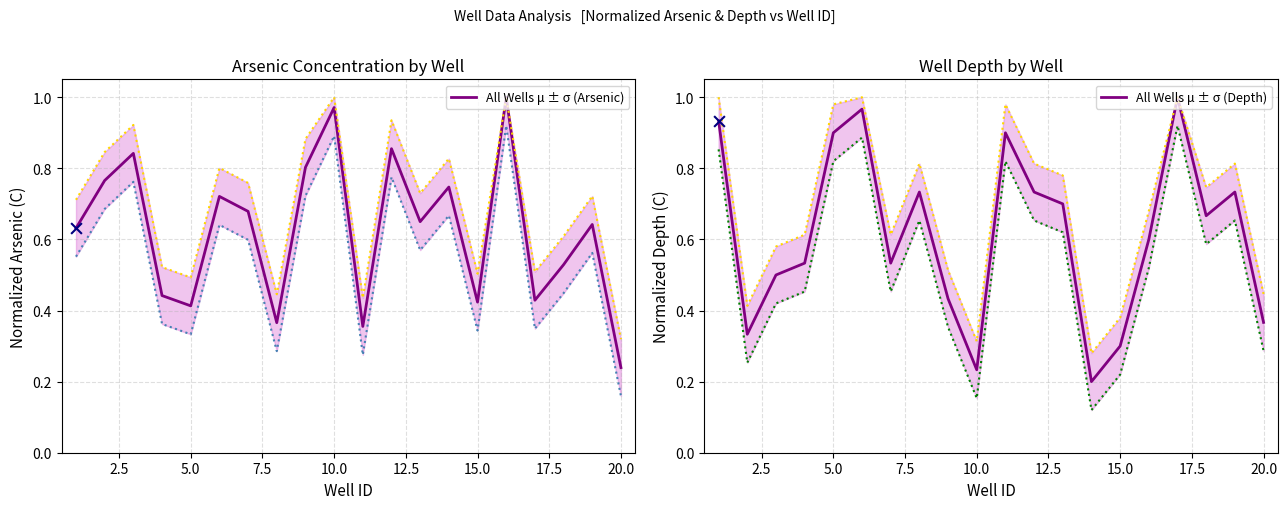

Which category has the lowest value in the All Wells μ ± σ (Arsenic) series?

20.0